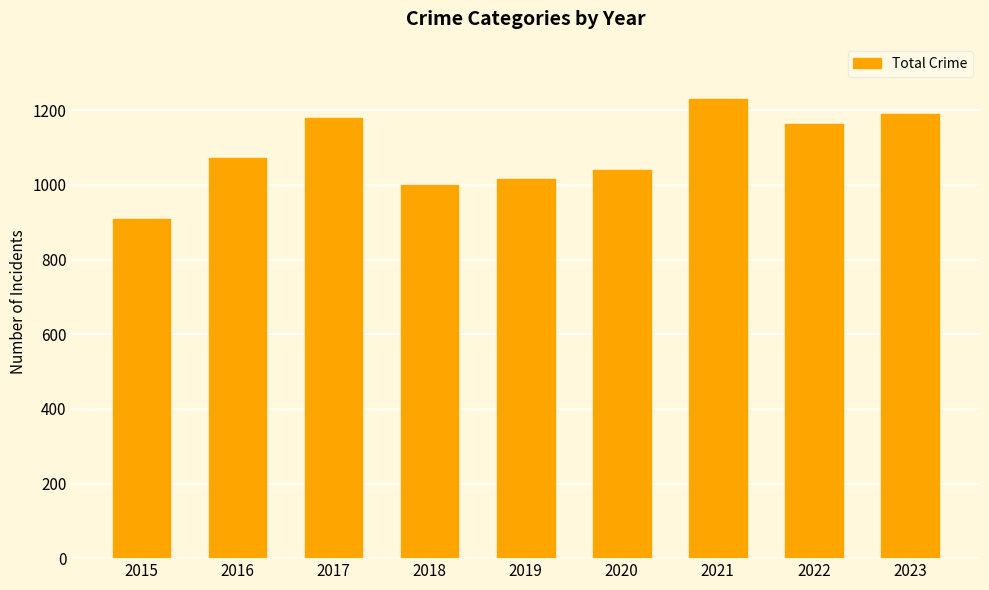

What is the maximum value shown in the chart?

1229